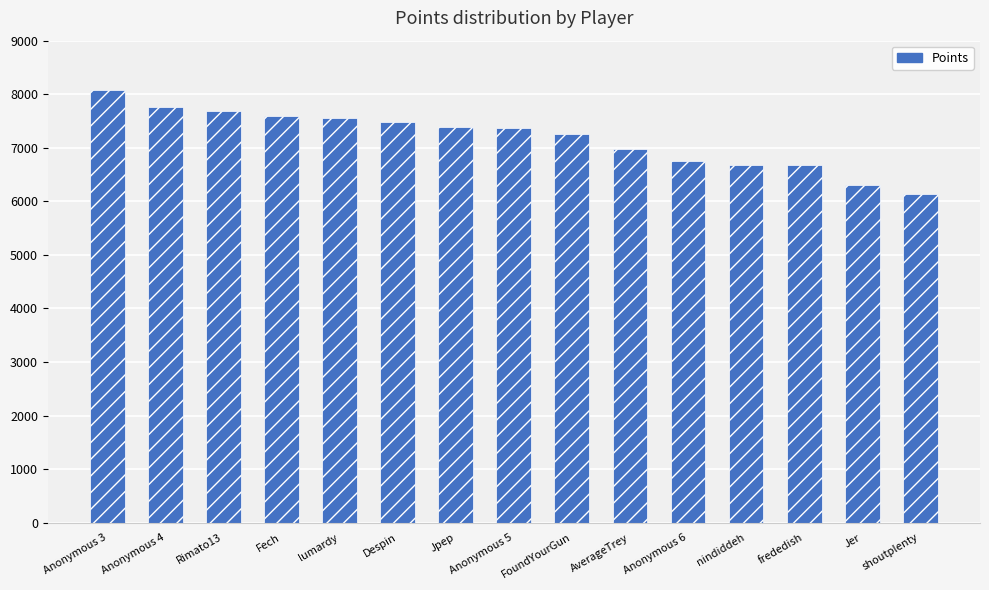

What is the sum of all values?

107697